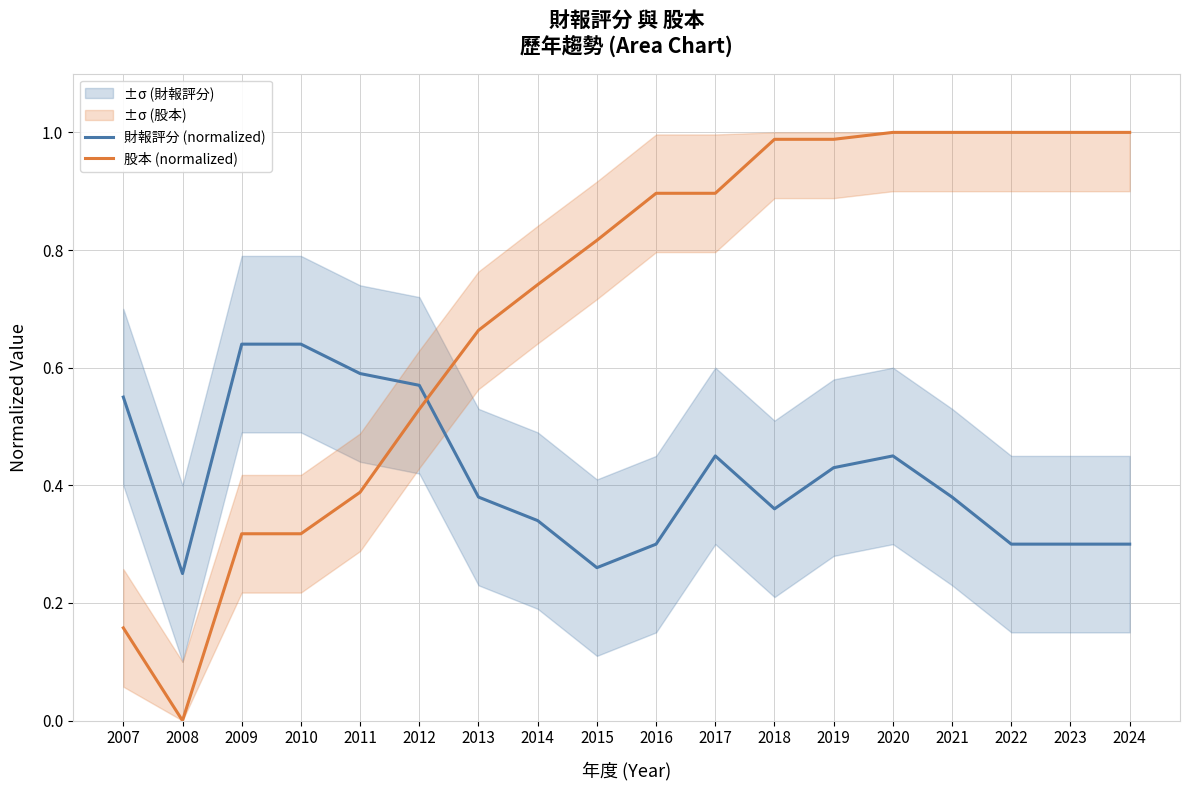

What is the value of the 股本 (normalized) point at the 9th from the left?

0.8